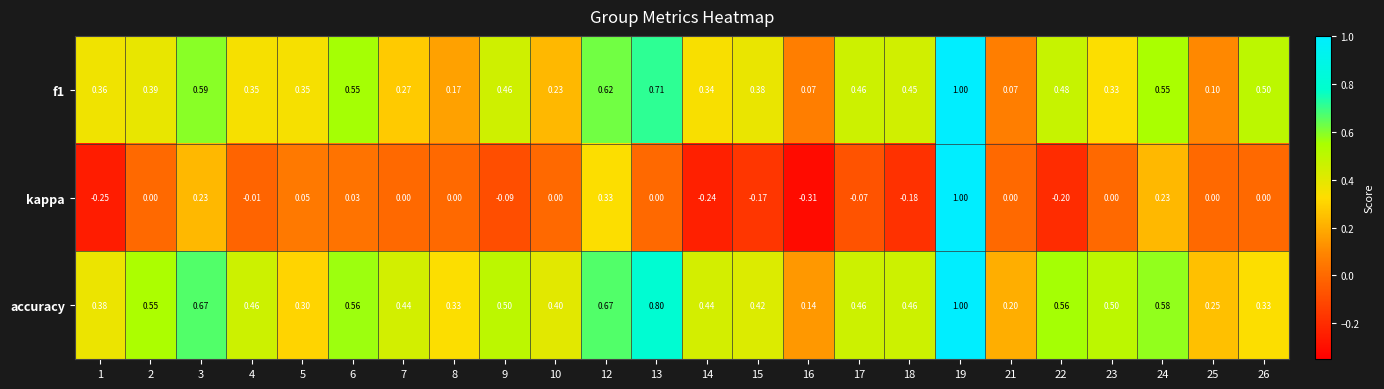

At how many categories does at least one series exceed 0?

24